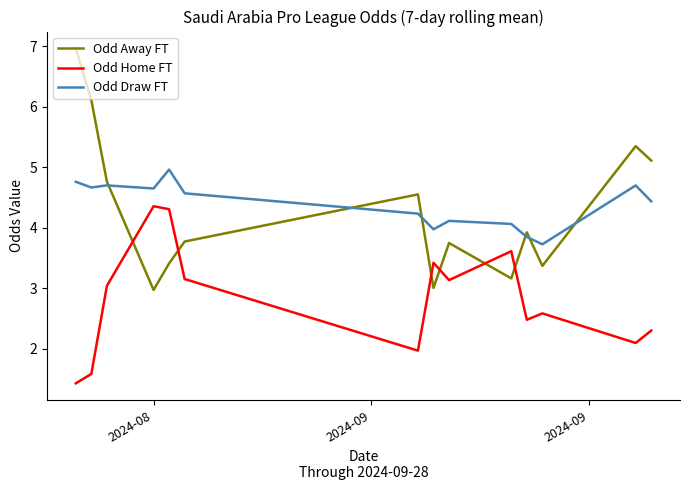

Does the chart have visible grid lines?

No